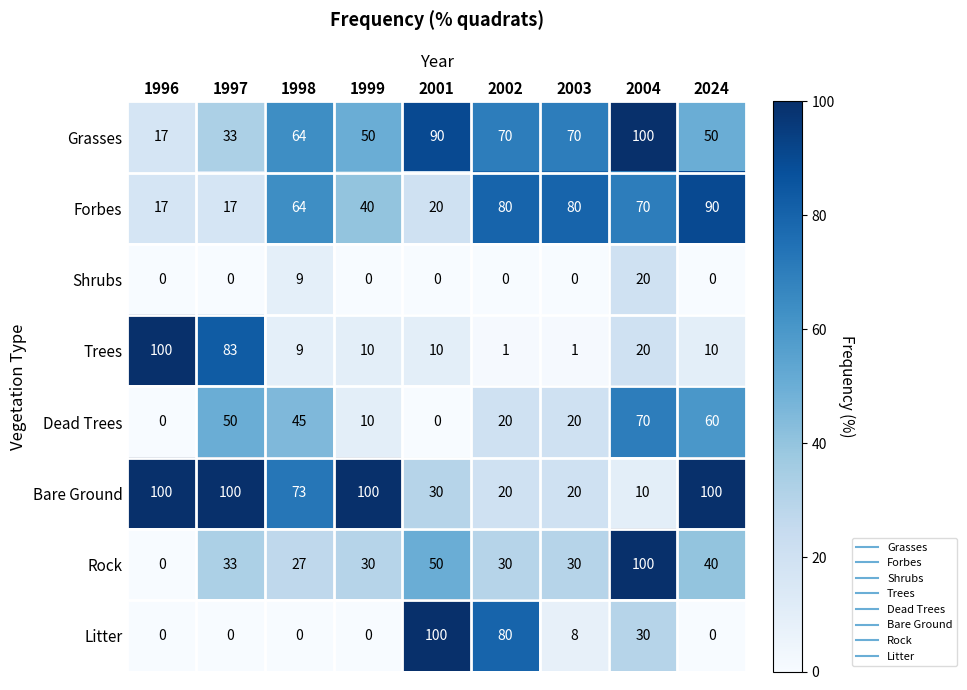

Which series changed the most between 2003 and 2004?

Rock